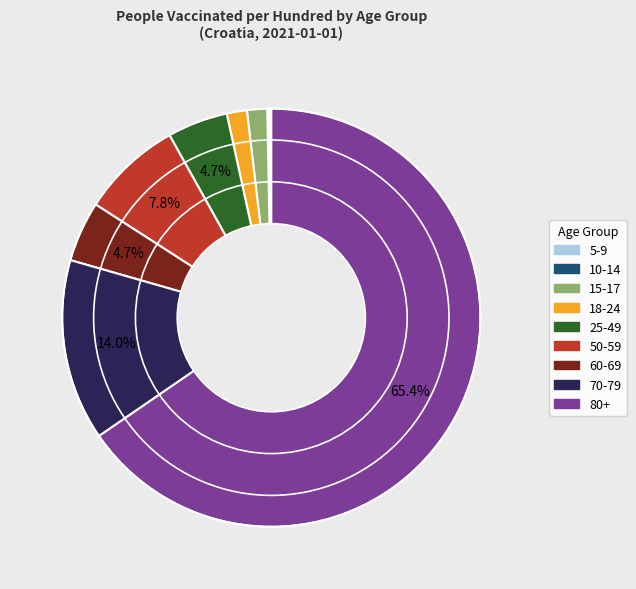

Does 80+ represent more than half of the total?

Yes